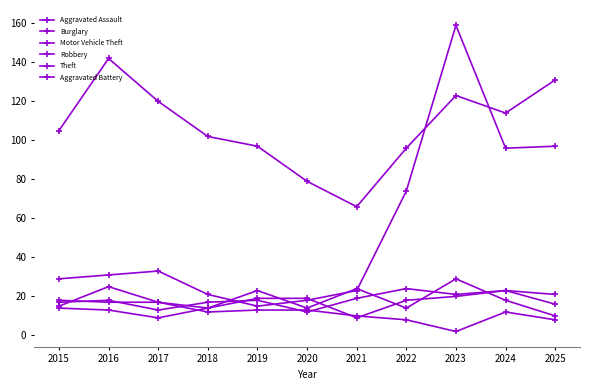

True or false: Aggravated Assault and Burglary cross at least once.

True